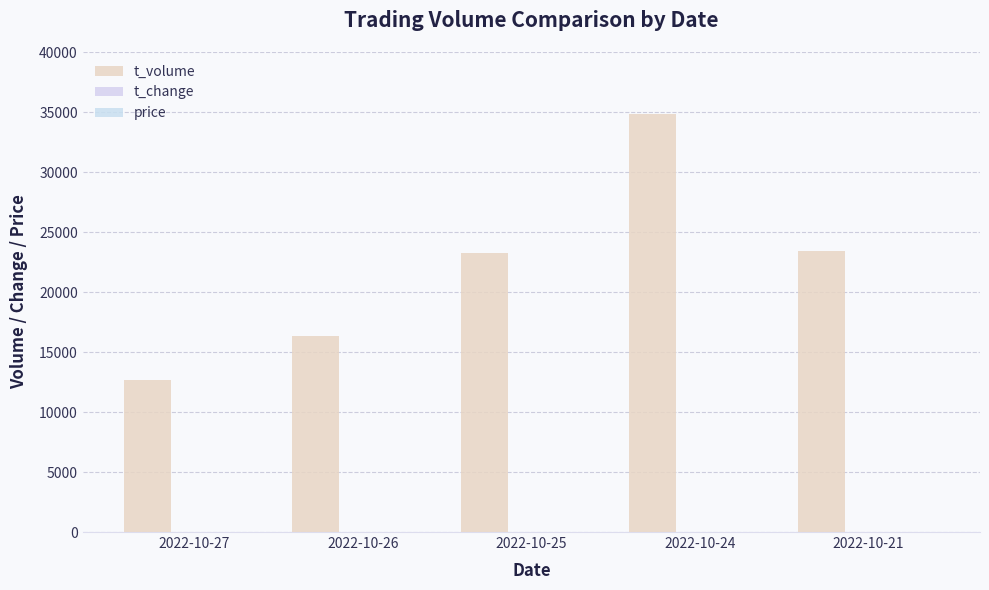

Between 2022-10-25 and 2022-10-24, which series saw the biggest shift?

t_volume